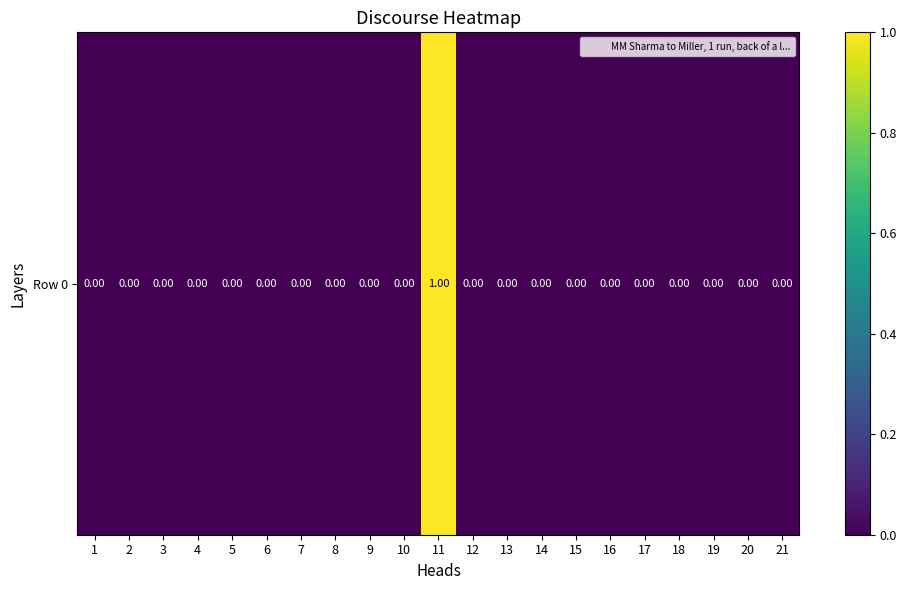

Reading left to right, list all the values displayed in this chart.

1=0	2=0	3=0	4=0	5=0	6=0	7=0	8=0	9=0	10=0	11=1	12=0	13=0	14=0	15=0	16=0	17=0	18=0	19=0	20=0	21=0